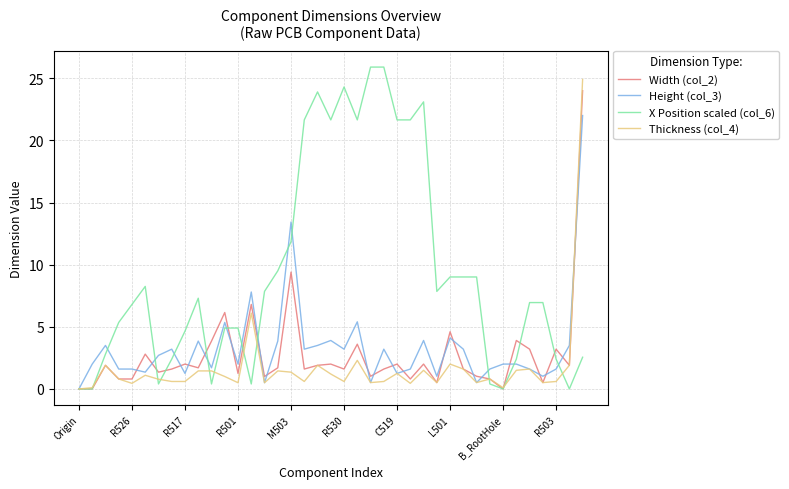

Which series has the largest total across all categories?

X Position scaled (col_6)